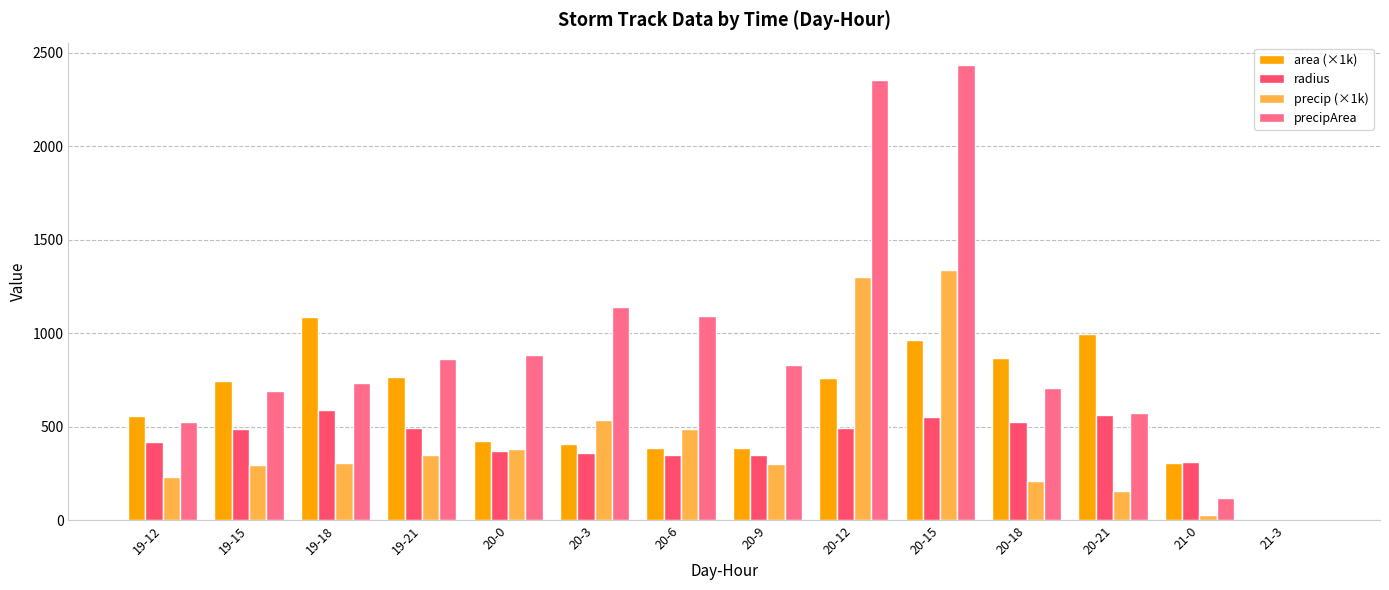

Are the bars grouped side by side (vs. stacked)?

Yes